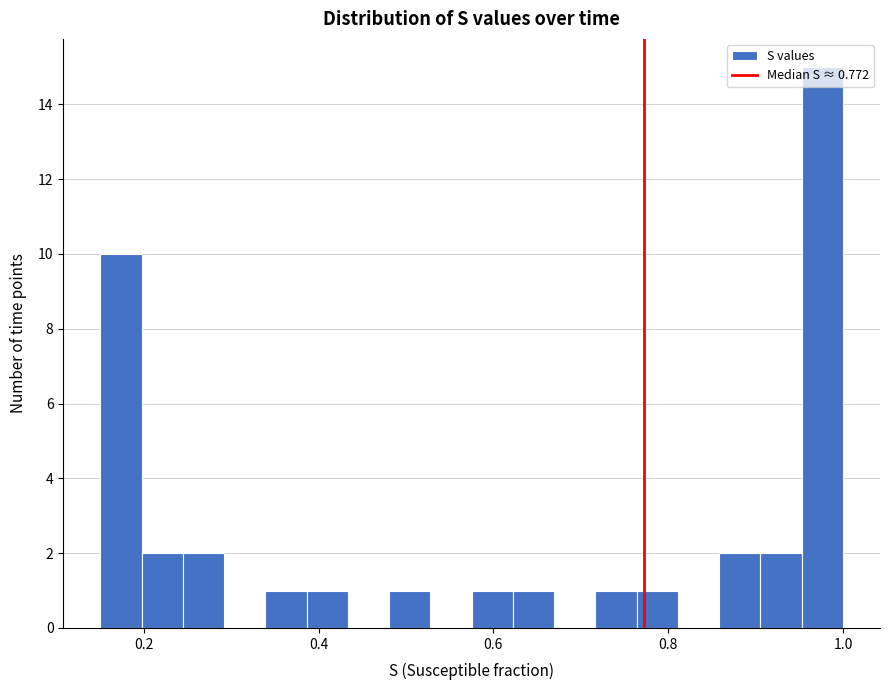

Read against the x-axis, roughly where is the centre of the tallest bar?

0.98